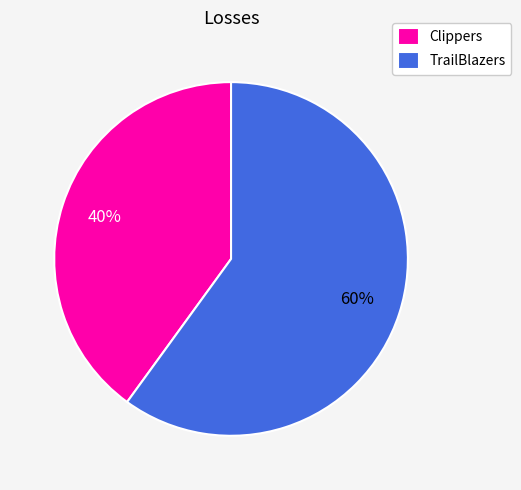

Count the number of slices in the pie.

2